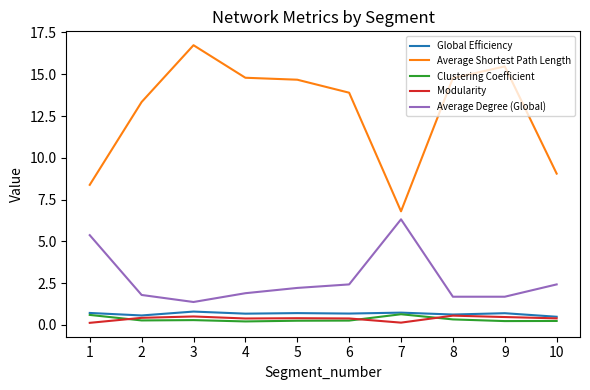

True or false: Global Efficiency and Average Shortest Path Length cross at least once.

False